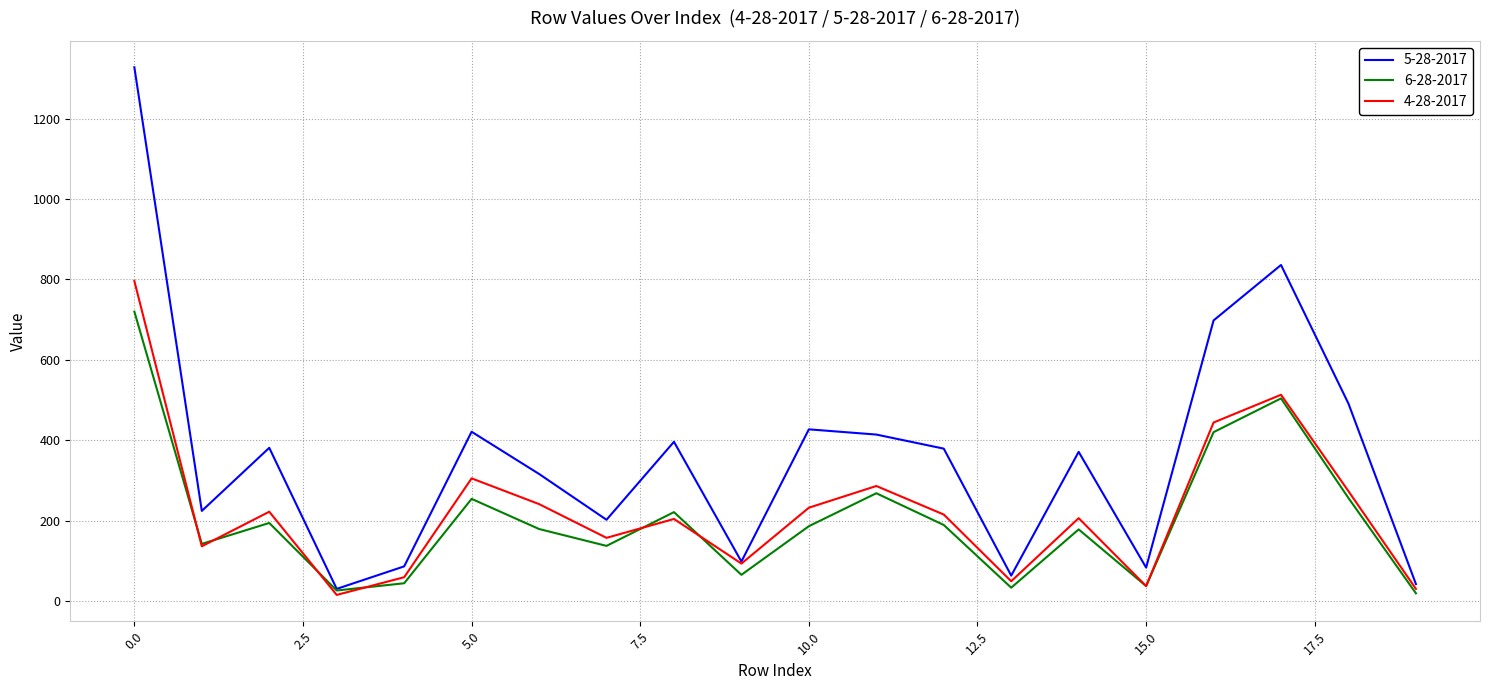

Which series has the widest spread of values?

5-28-2017